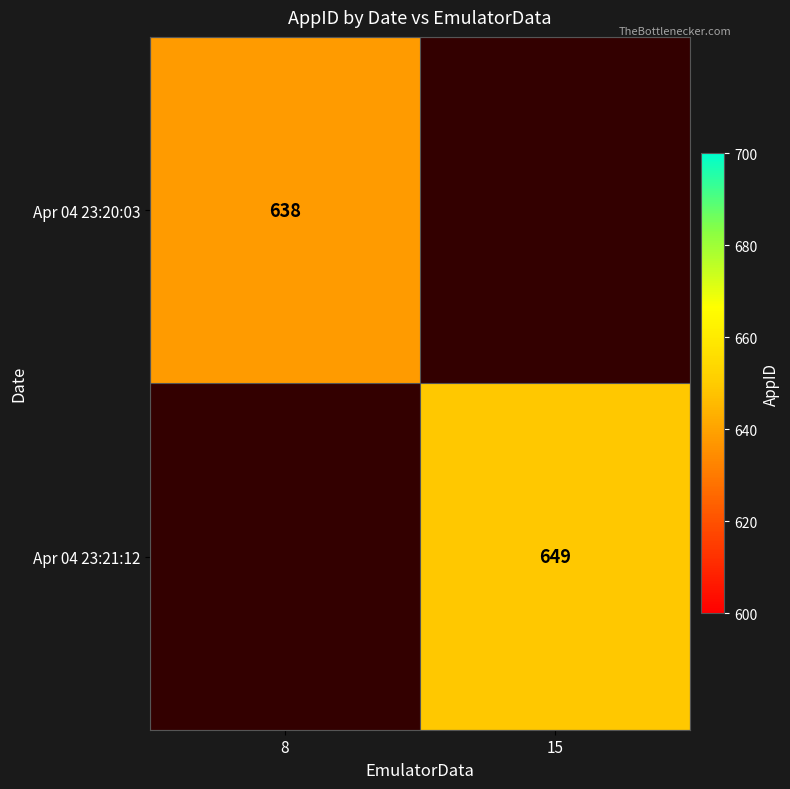

Is it true that Apr 04 23:21:12 equals 164.1 at 15?

False